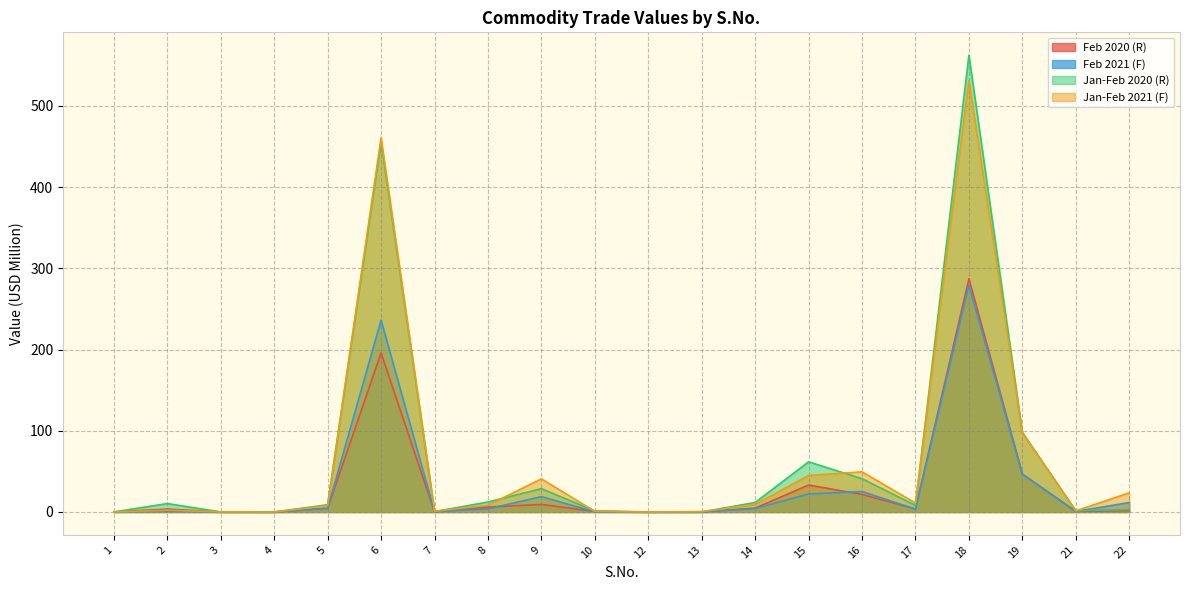

What is the highest value of the Jan-Feb 2021 (F) series?

531.4